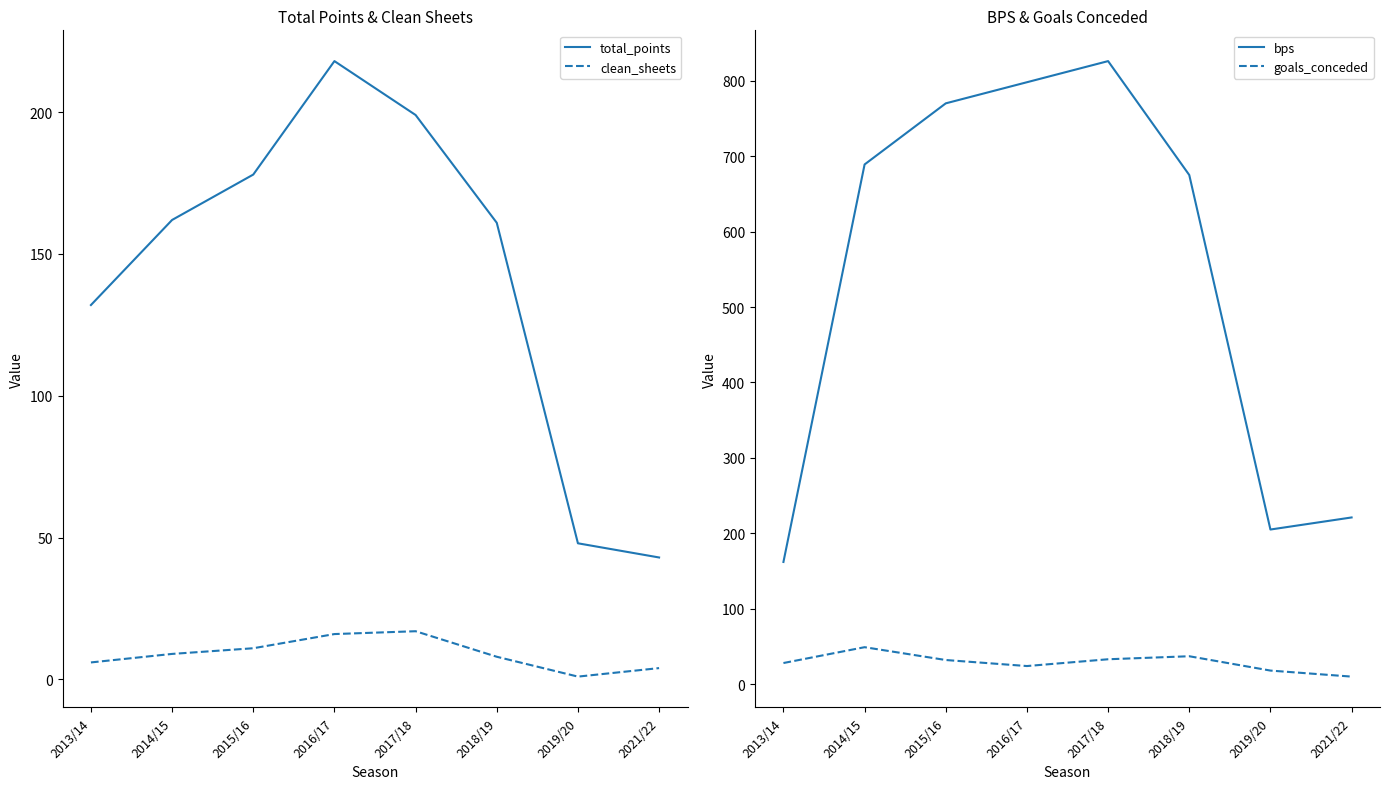

True or false: bps and total_points cross at least once.

False